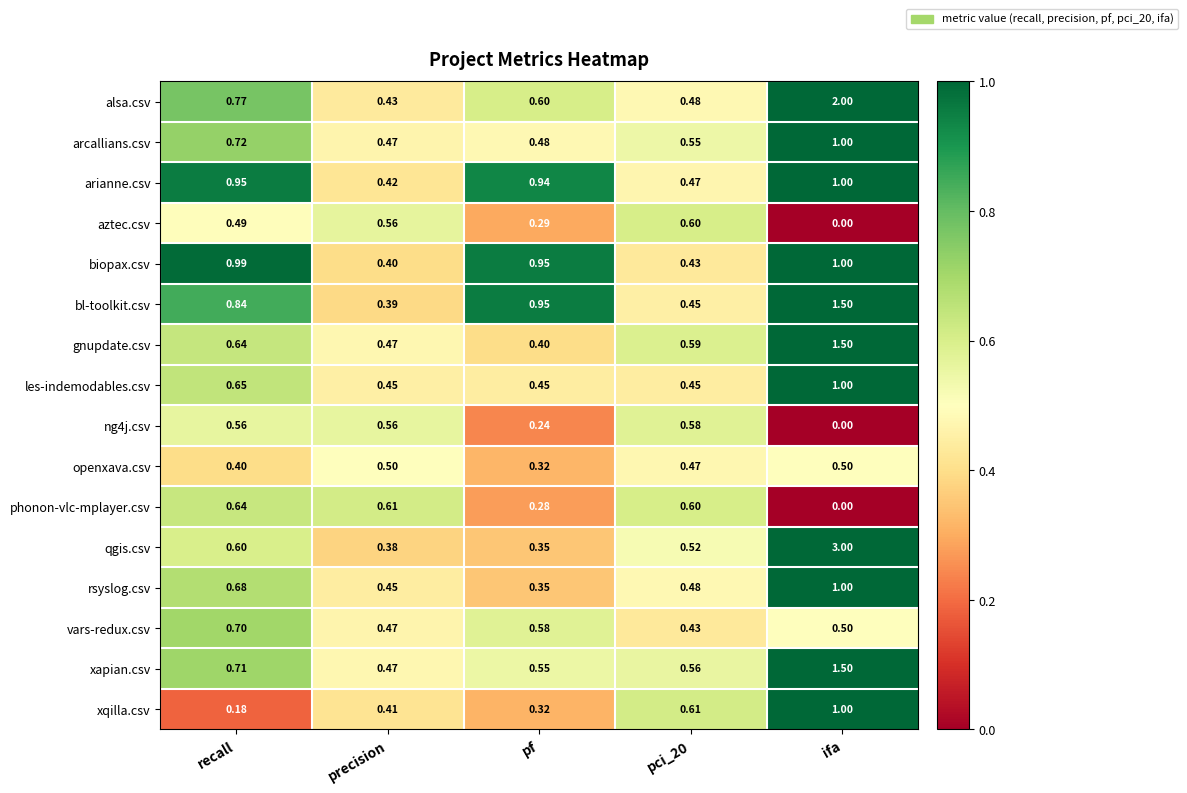

Which series has the largest range (max minus min)?

qgis.csv